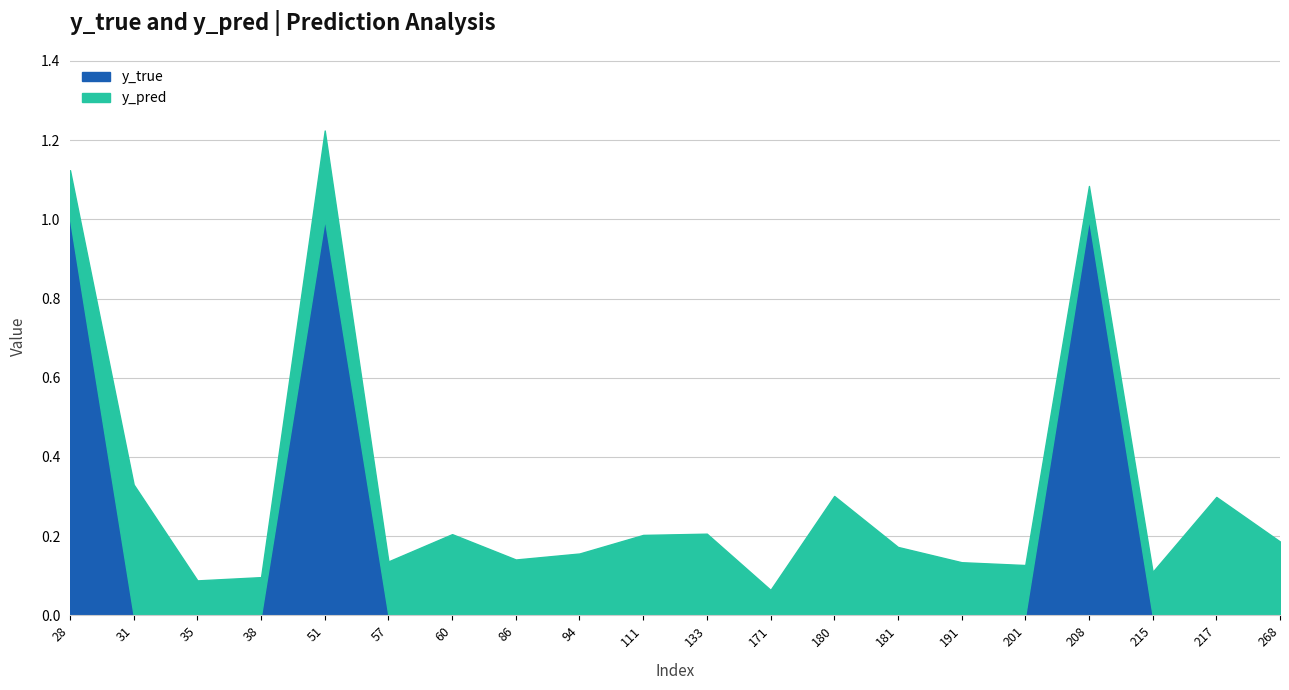

Read the y_pred value at 60.

0.2